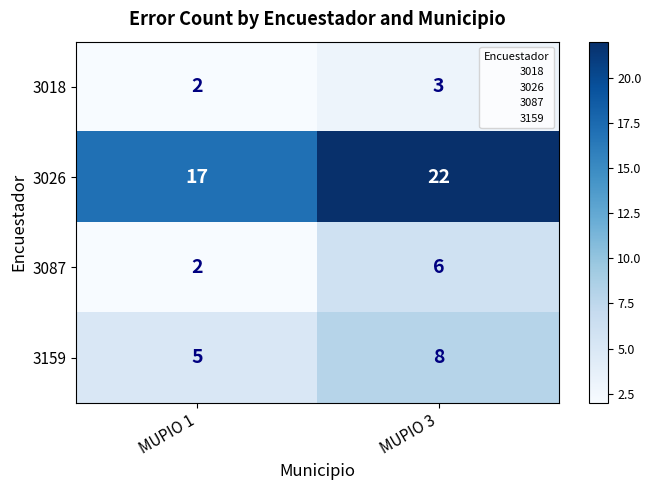

Which series has the largest range (max minus min)?

3026